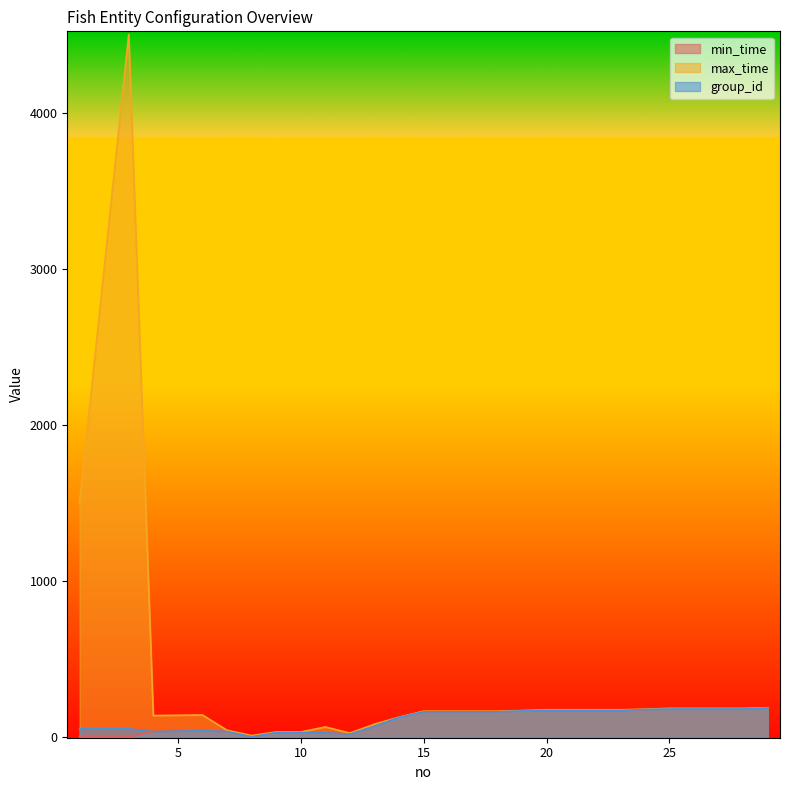

Reading left to right, transcribe all the data shown in this chart.

min_time: 1=0	2=0	3=0	4=34	5=37	6=40	7=35	8=1	9=28	10=28	11=26	12=18	13=68	14=126	15=161	16=161	17=161	18=161	19=167	20=170	21=170	22=170	23=170	24=176	25=179	26=179	27=179	28=179	29=185
max_time: 1=1500	2=3000	3=4500	4=137	5=139	6=141	7=43	8=9	9=32	10=32	11=64	12=25	13=82	14=127	15=165	16=165	17=165	18=165	19=169	20=174	21=174	22=174	23=174	24=178	25=183	26=183	27=183	28=183	29=187
group_id: 1=52	2=52	3=52	4=34	5=37	6=40	7=35	8=1	9=28	10=28	11=26	12=18	13=68	14=126	15=161	16=161	17=161	18=161	19=167	20=170	21=170	22=170	23=170	24=176	25=179	26=179	27=179	28=179	29=185